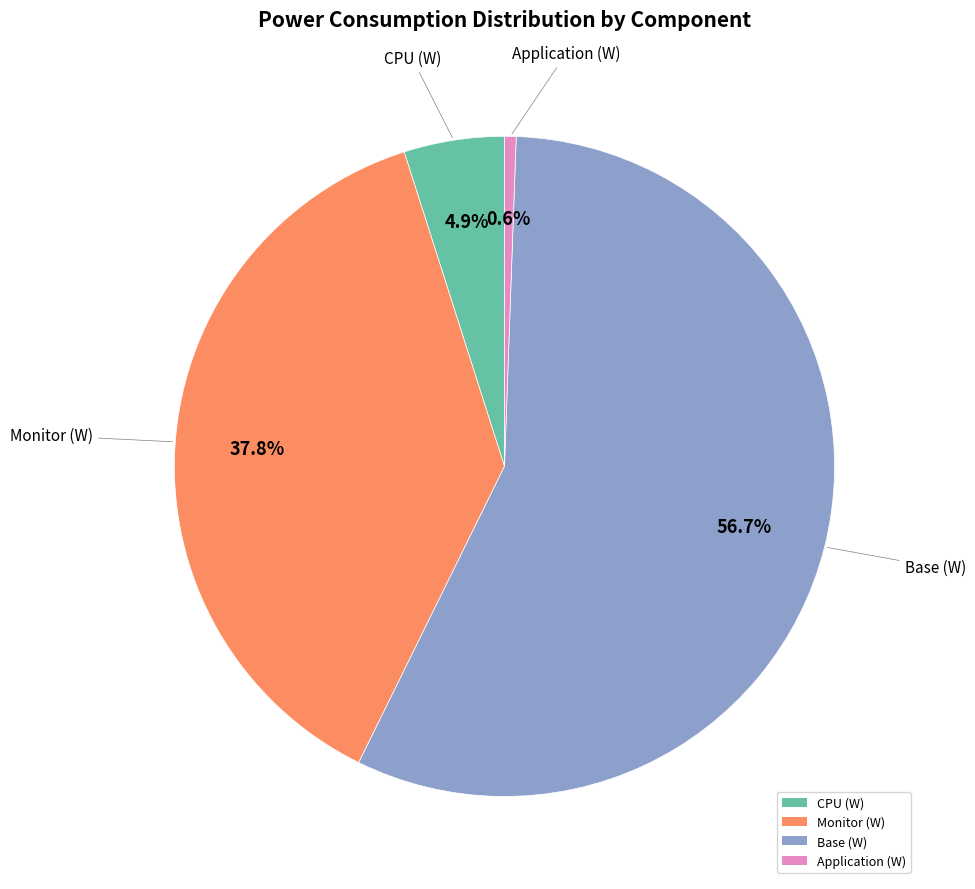

Rank the categories by value from highest to lowest.

Base (W), Monitor (W), CPU (W), Application (W)